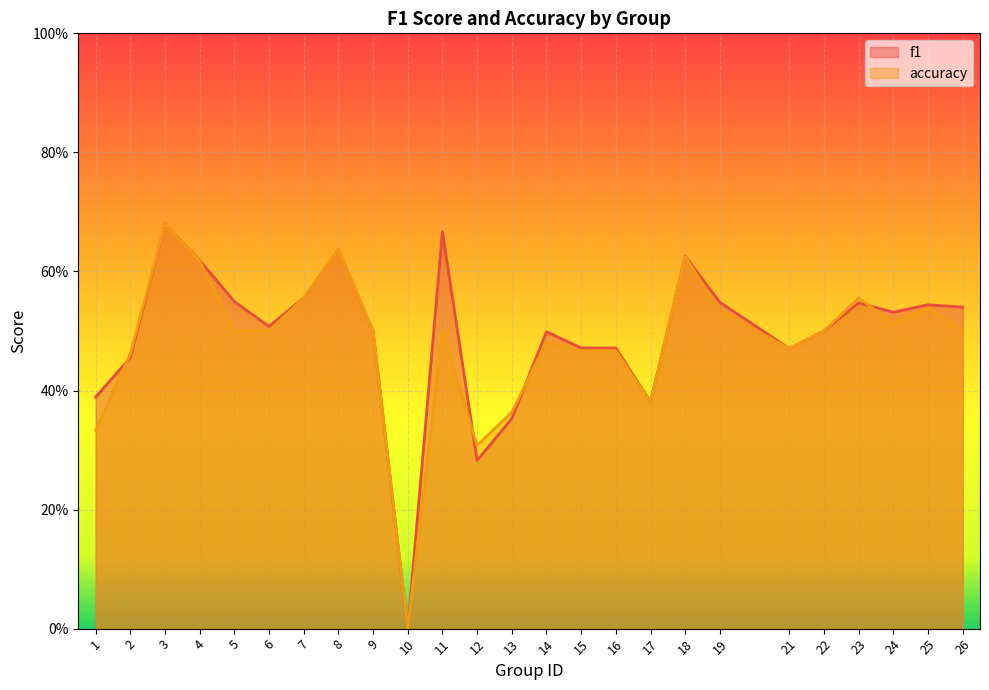

Count the number of data series in this chart.

2